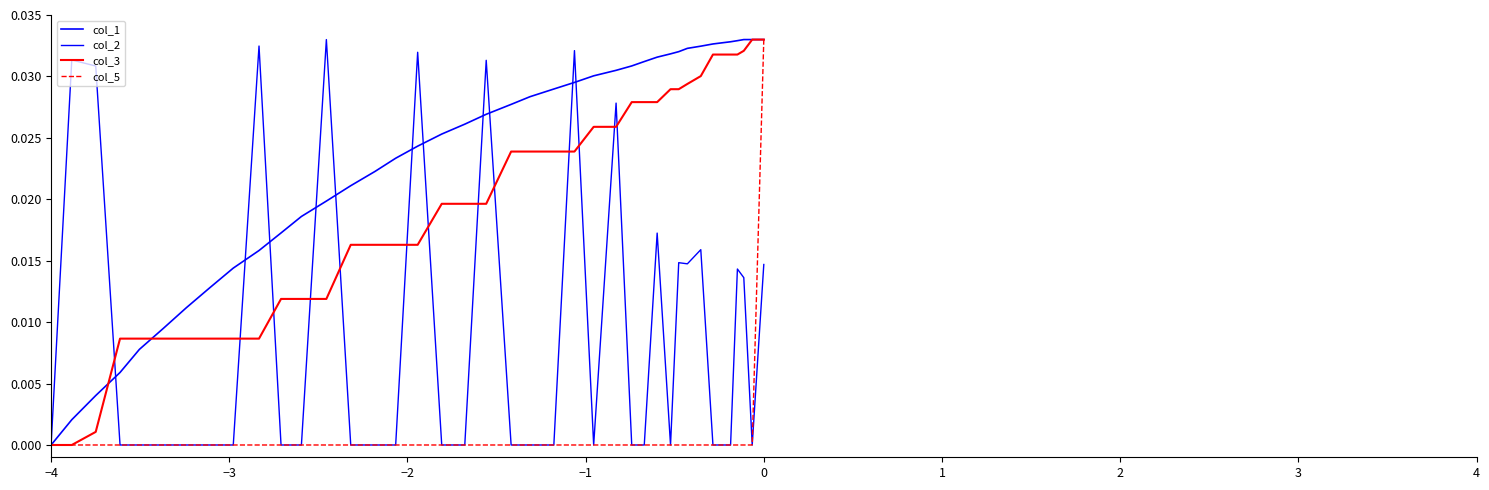

True or false: col_3 has more than 0 points higher than both neighbors.

False